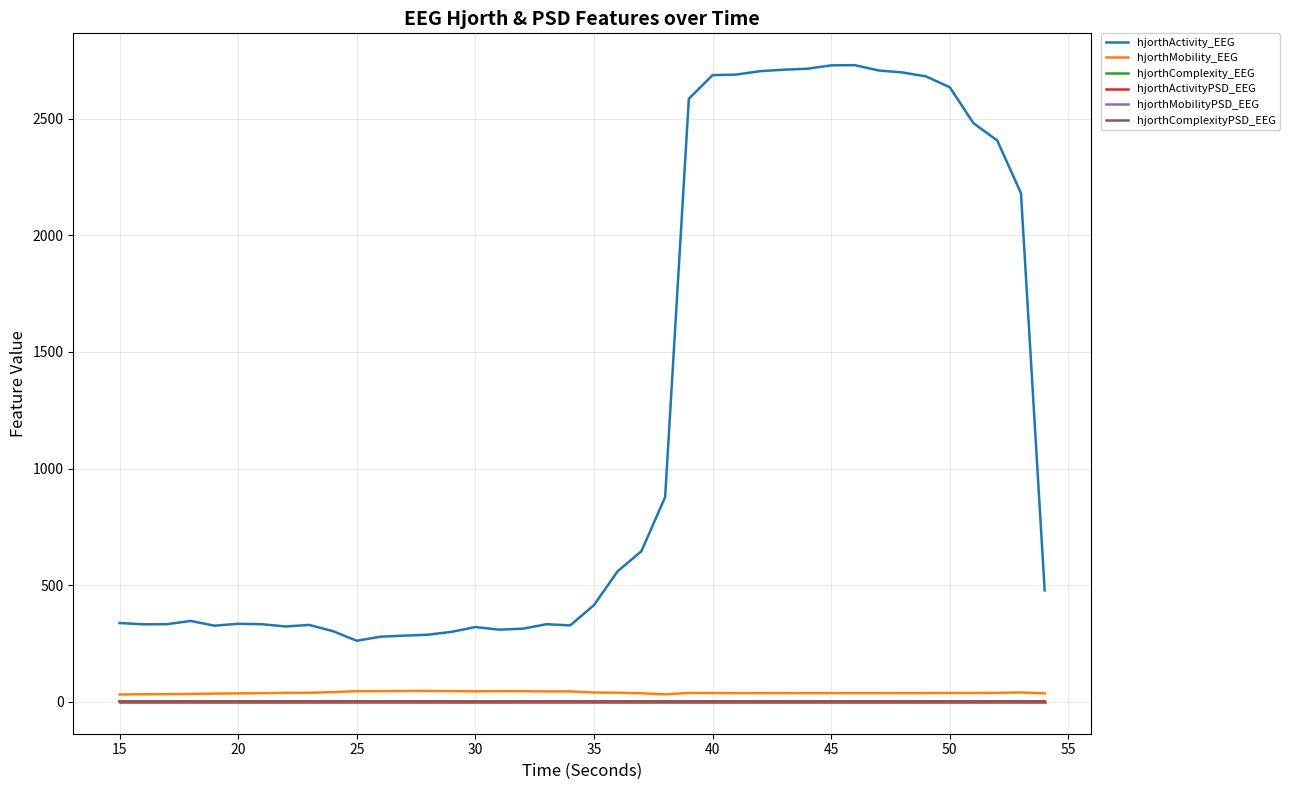

True or false: hjorthMobility_EEG and hjorthComplexityPSD_EEG intersect in this chart.

False